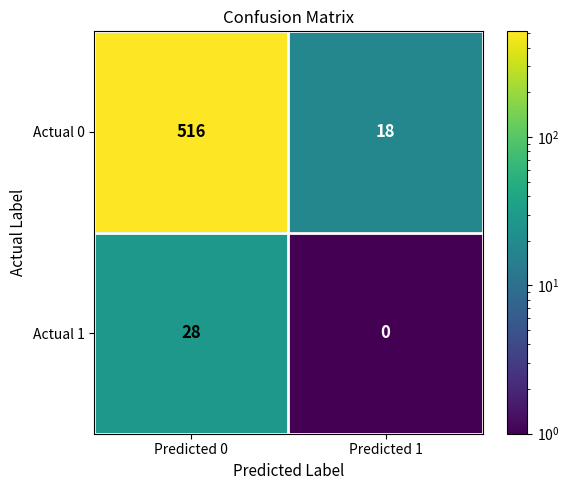

At how many categories does at least one series exceed 124?

1